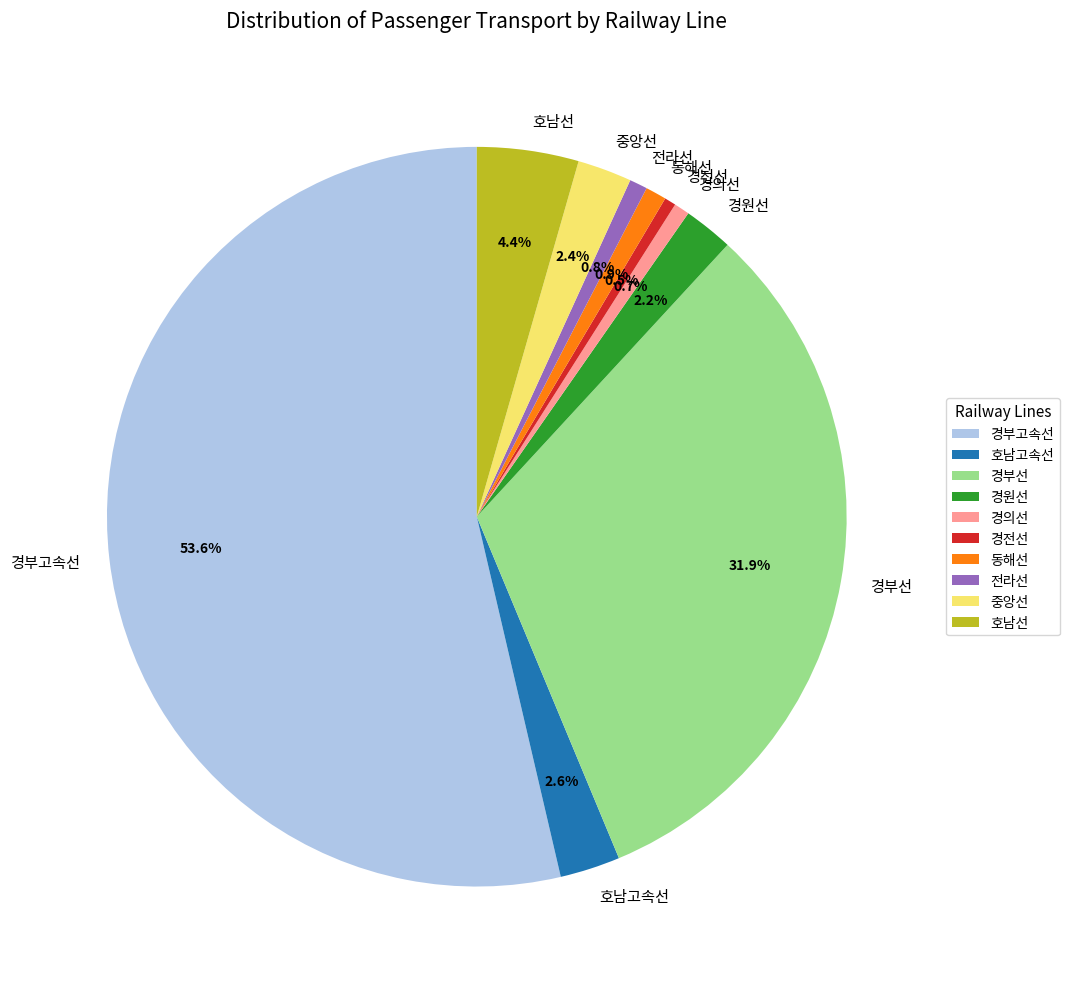

Count the number of slices in the pie.

10